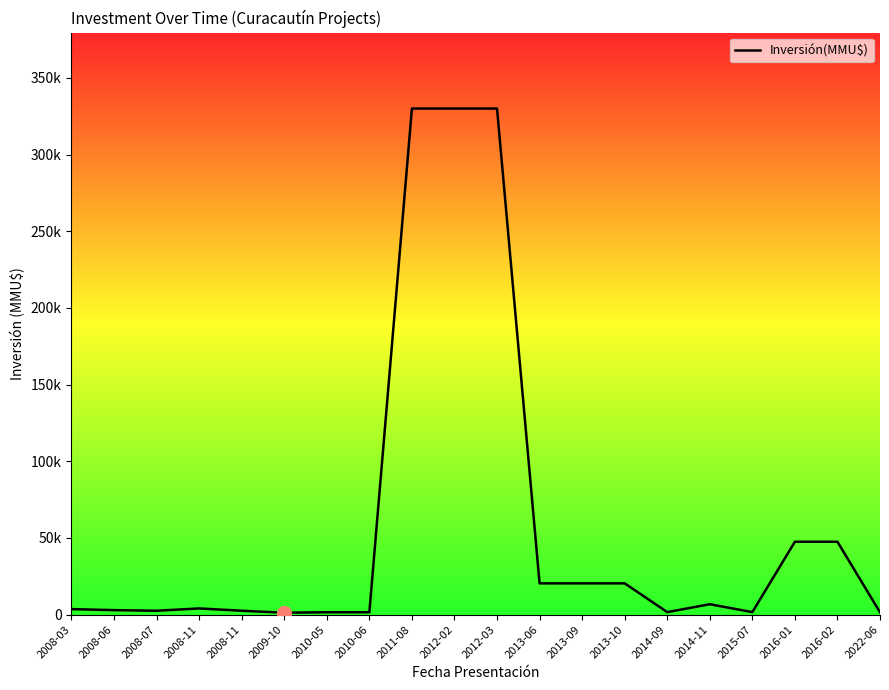

True or false: there are more than 1 points higher than both neighbors.

True